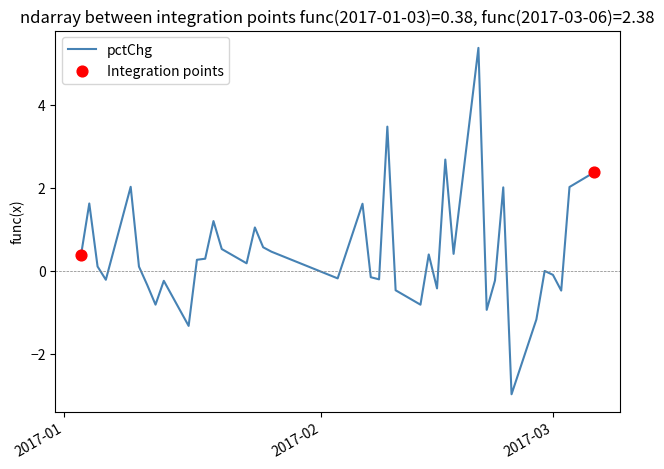

What is the minimum value shown in the chart?

-3.0